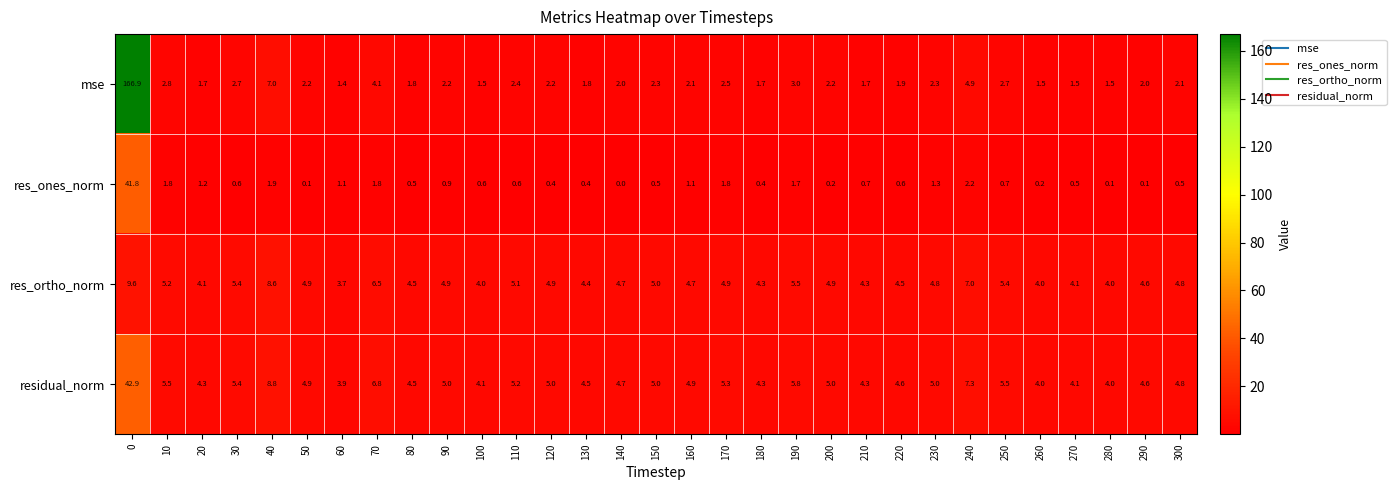

What is the greatest value displayed?

166.9